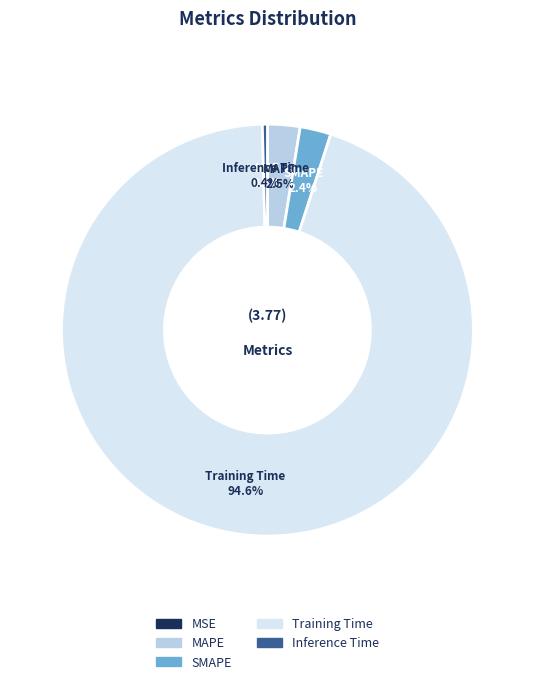

Which slice represents more than half of the pie?

Training Time